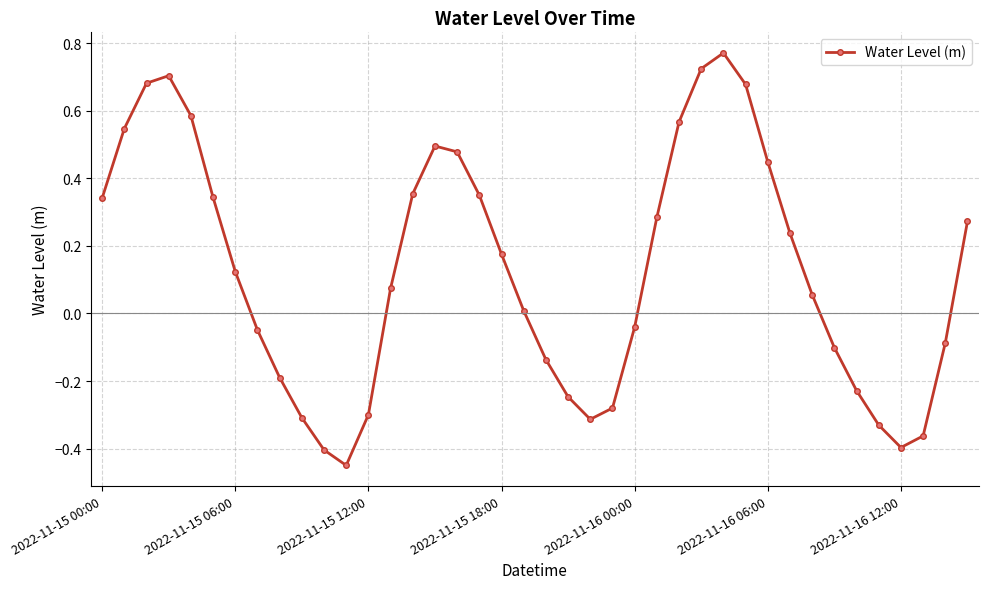

How many interior local peaks (higher than both neighbors) does the data have?

3